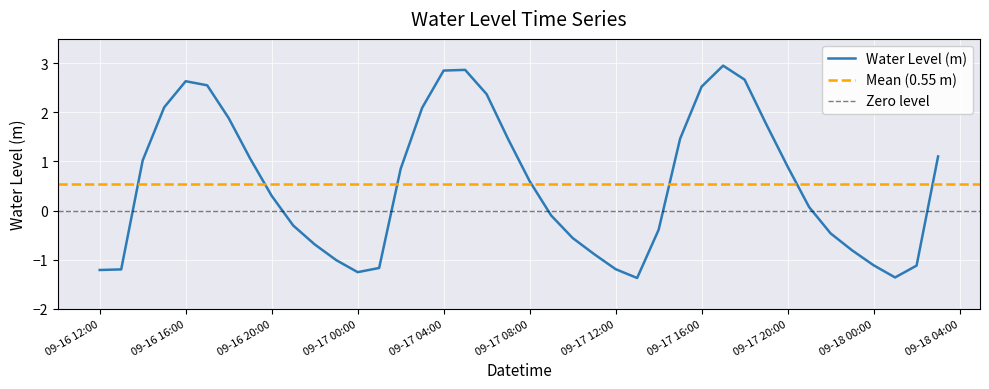

Reading right to left, extract all data points from this chart.

1.1	-1.1	-1.4	-1.1	-0.8	-0.5	0.1	0.9	1.8	2.7	3.0	2.5	1.5	-0.4	-1.4	-1.2	-0.9	-0.6	-0.1	0.6	1.5	2.4	2.9	2.9	2.1	0.9	-1.2	-1.3	-1.0	-0.7	-0.3	0.3	1.1	1.9	2.6	2.6	2.1	1.0	-1.2	-1.2